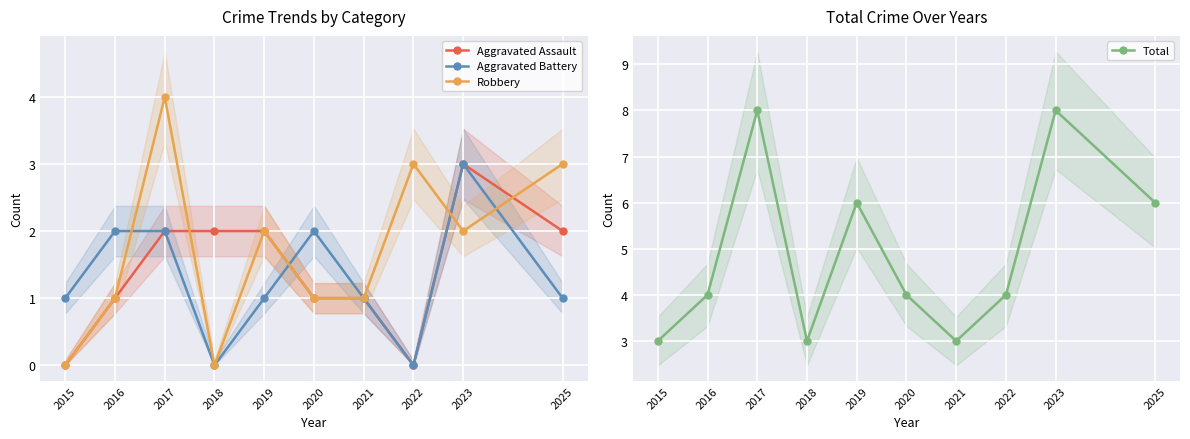

True or false: Total and Aggravated Battery cross at least once.

False